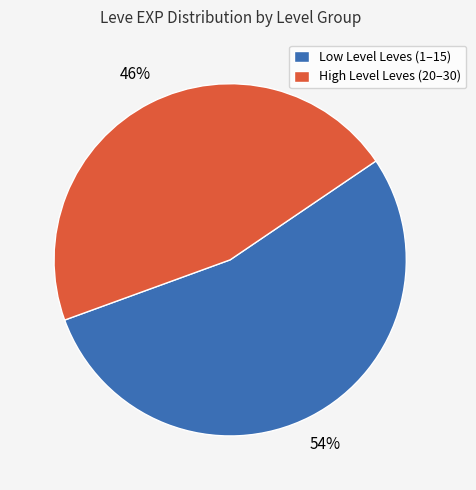

Rank the categories by value from lowest to highest.

High Level Leves (20–30), Low Level Leves (1–15)